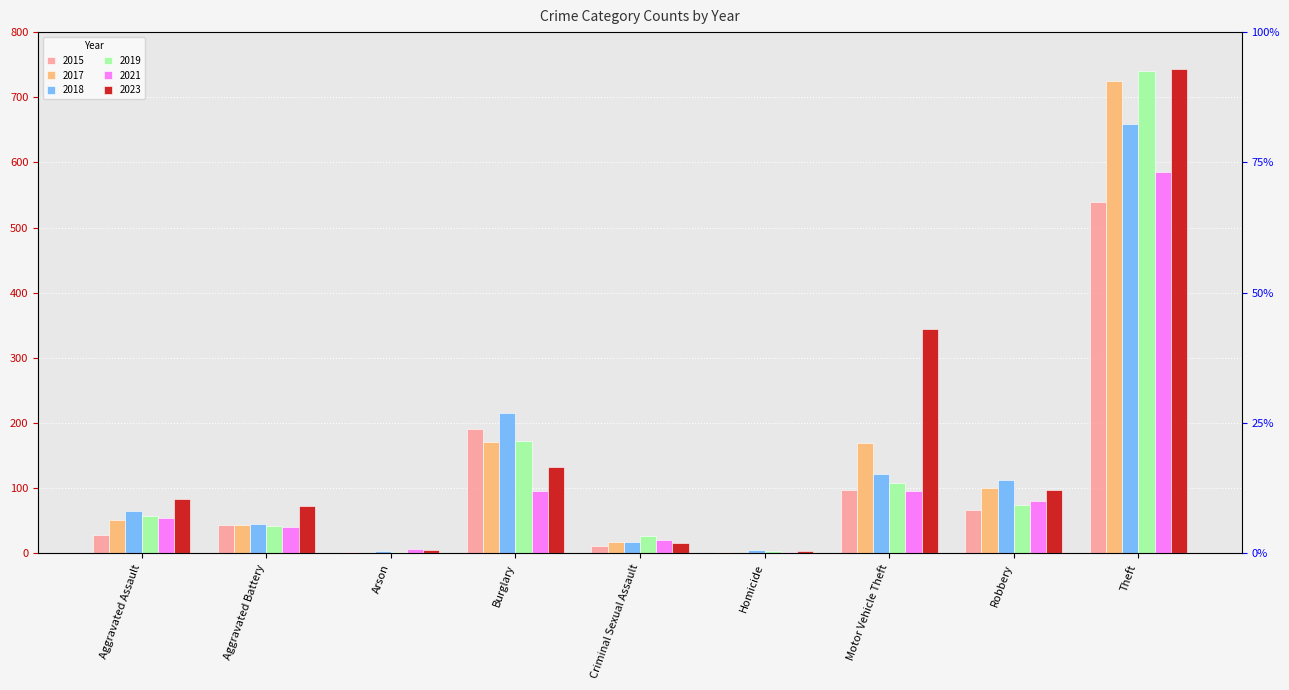

At Homicide, list the series in order from smallest to largest.

2017, 2015, 2021, 2019, 2023, 2018